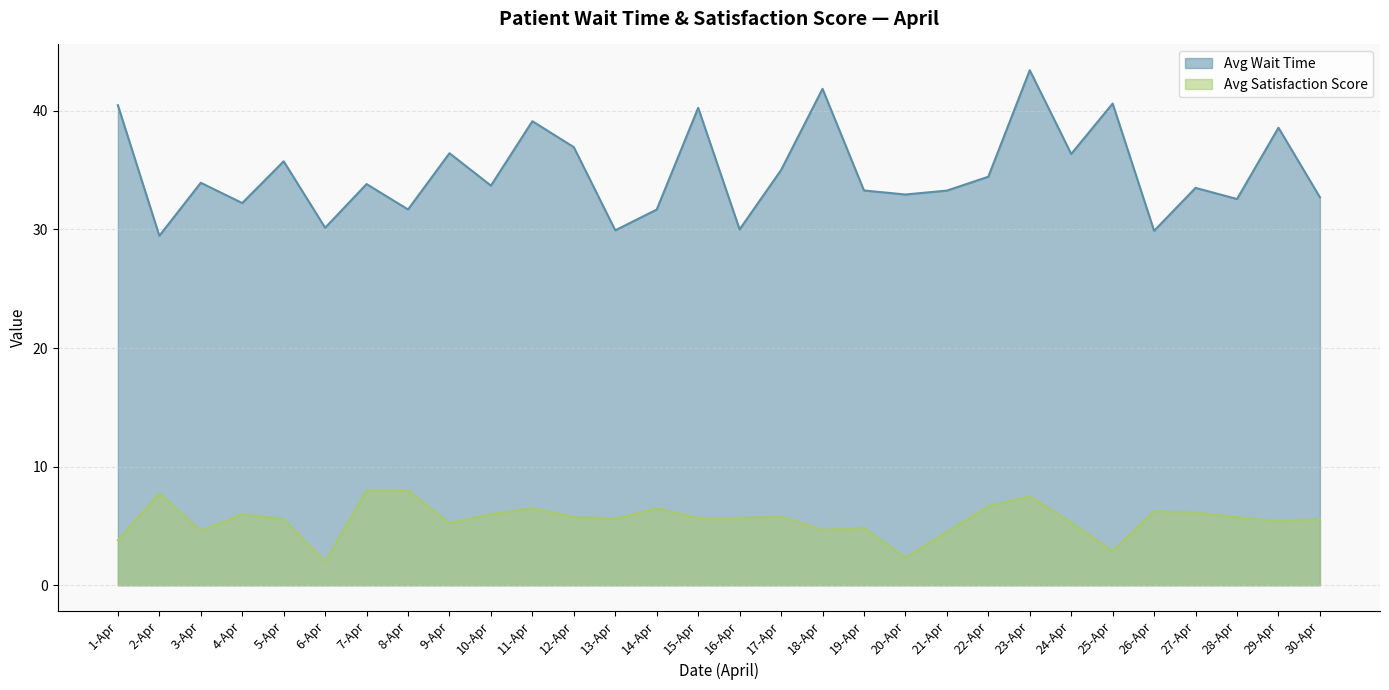

At which category does Avg Wait Time reach its first local peak?

3-Apr